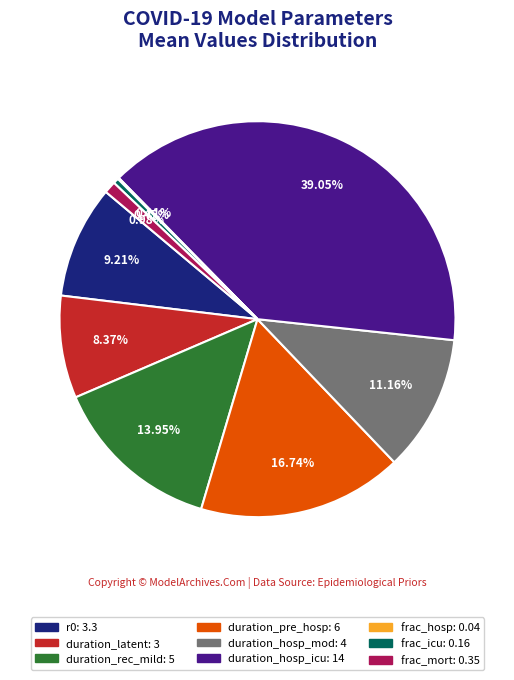

What is the largest slice in the pie chart?

duration_hosp_icu